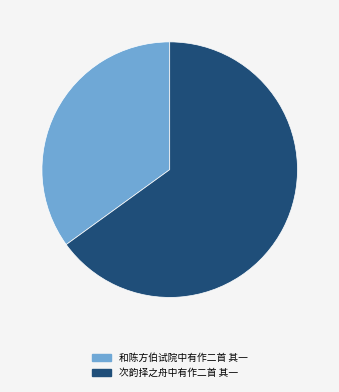

Does 次韵择之舟中有作二首 其一 account for over 50% of the chart?

Yes